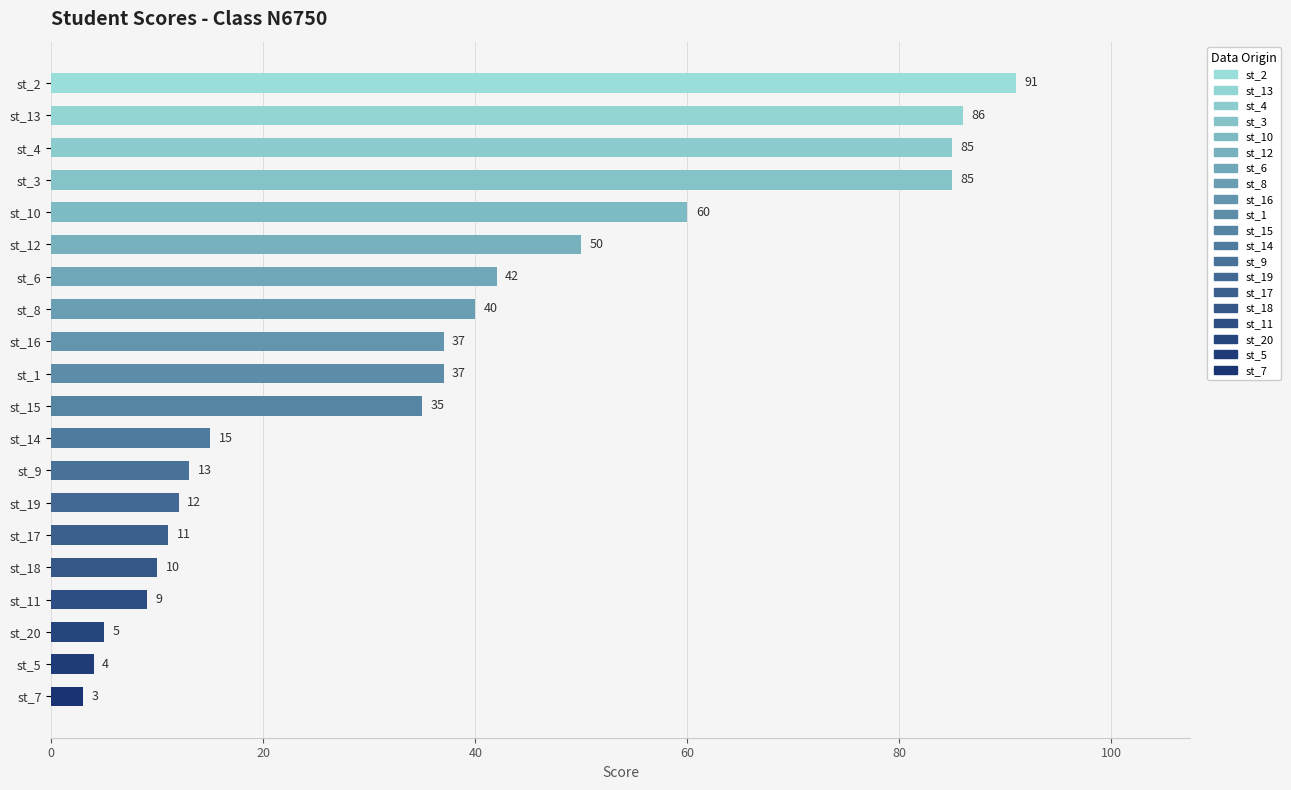

Approximately how many times larger is the value at st_2 compared to st_11?

10.1